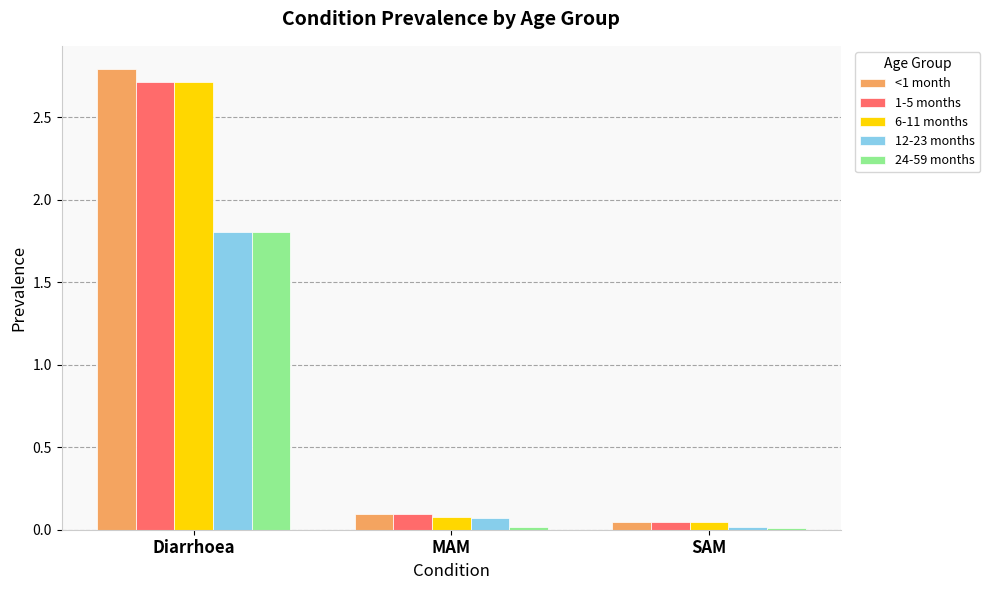

What is the greatest value displayed?

2.8